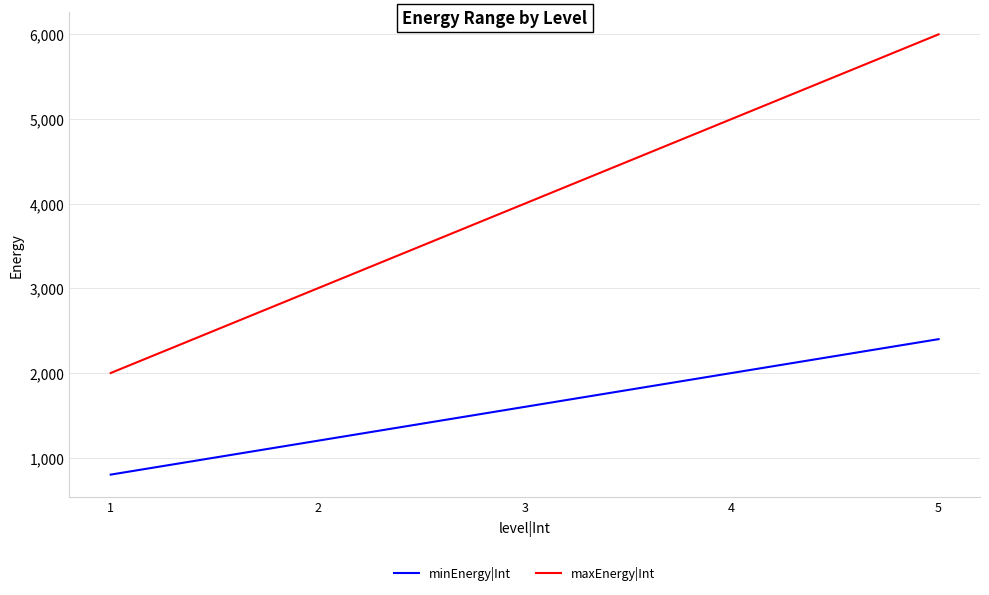

What value does the minEnergy|Int series have at 1?

800